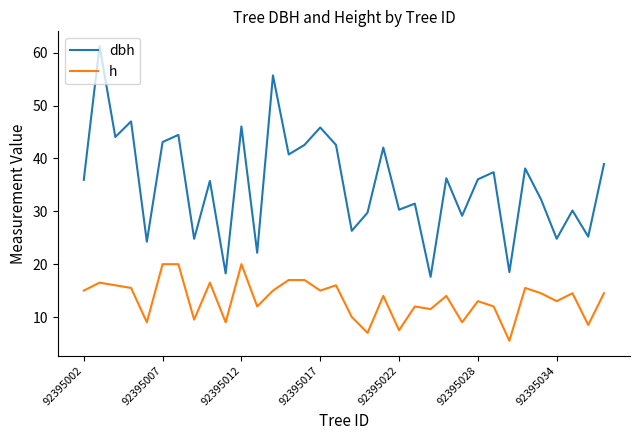

Rank the series by their maximum value, from highest to lowest.

dbh, h